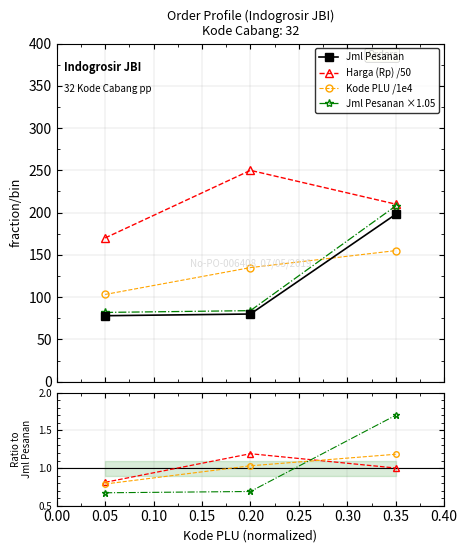

What is the value of the Jml Pesanan ×1.05 point at the 3rd from the left?

207.9